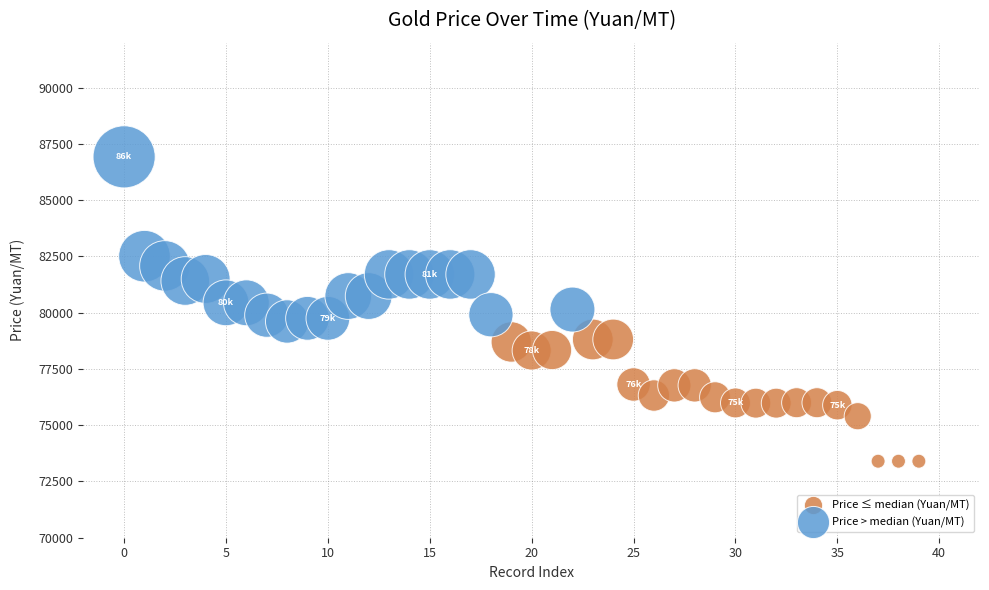

Which series contains the highest Y value?

Price > median (Yuan/MT)